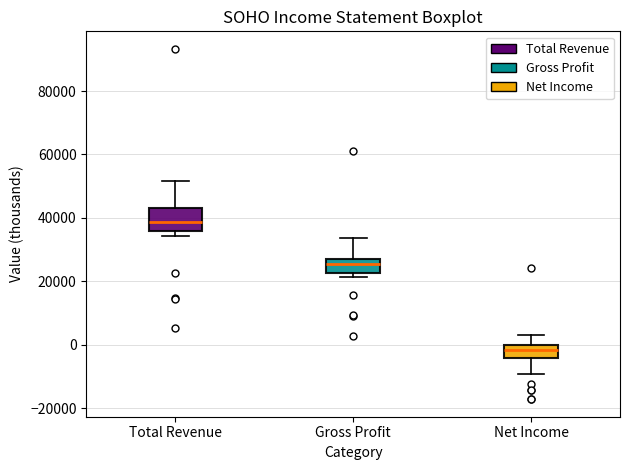

Which box has the highest median line?

Total Revenue